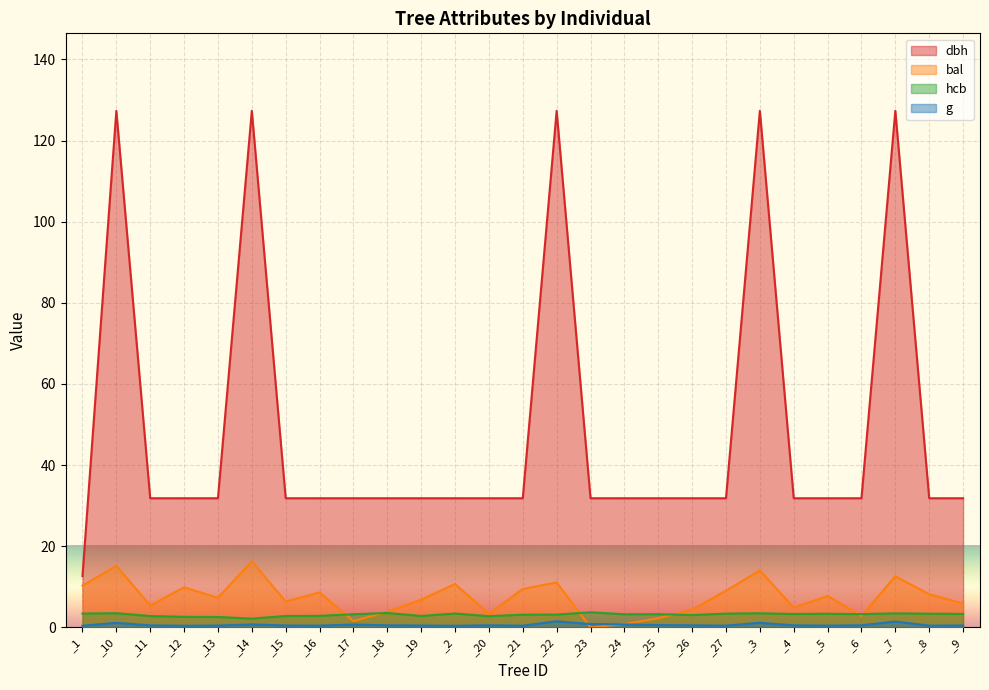

Read the bal value at _9.

5.9